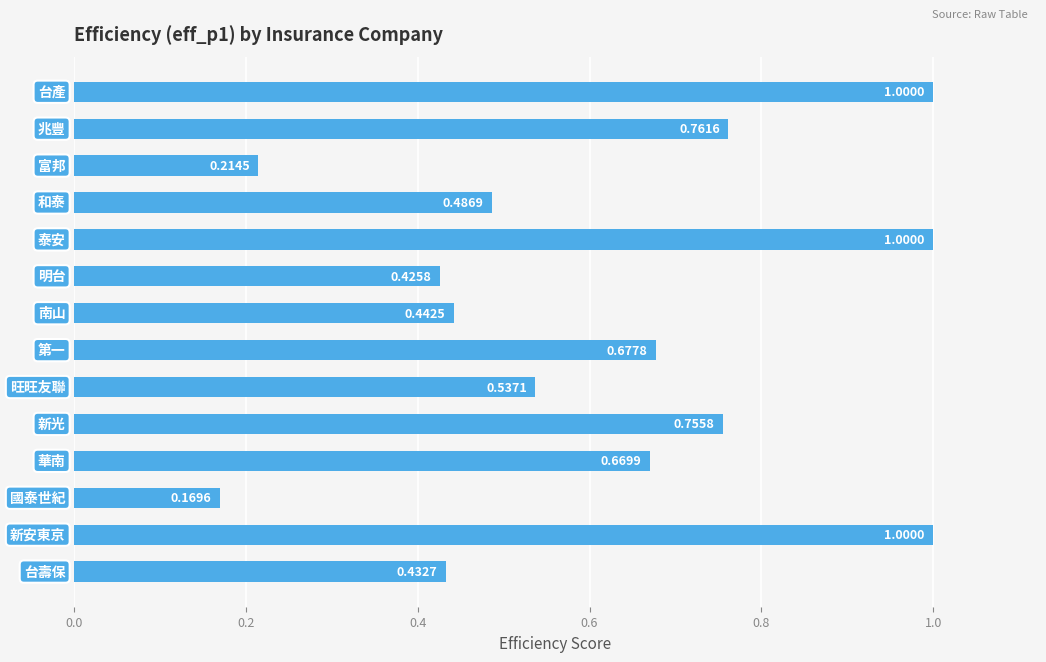

What is the average value?

0.6